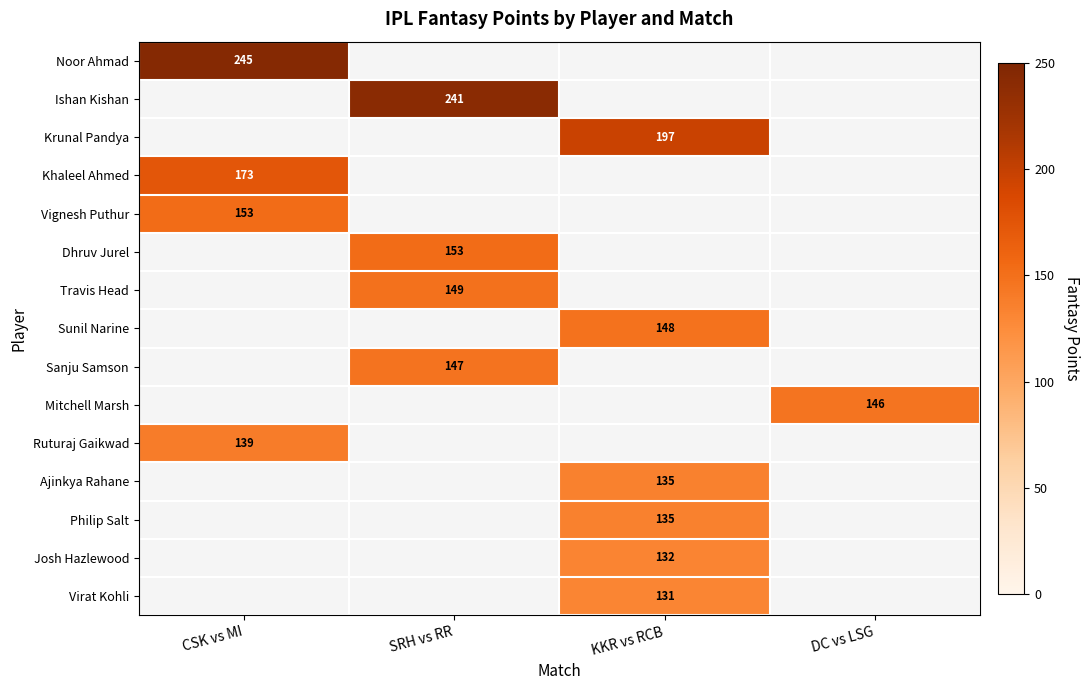

The Sunil Narine series shows 203 at KKR vs RCB. True or false?

False